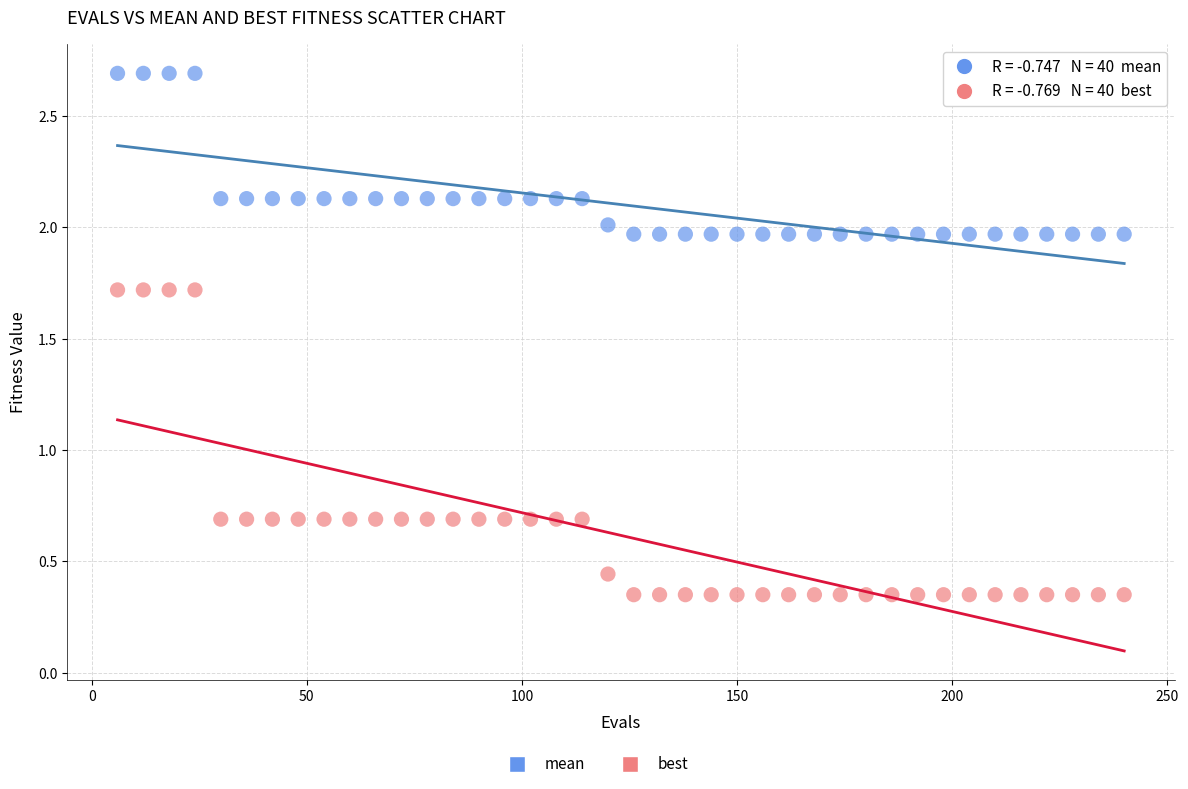

Which series reaches the minimum Y coordinate?

best